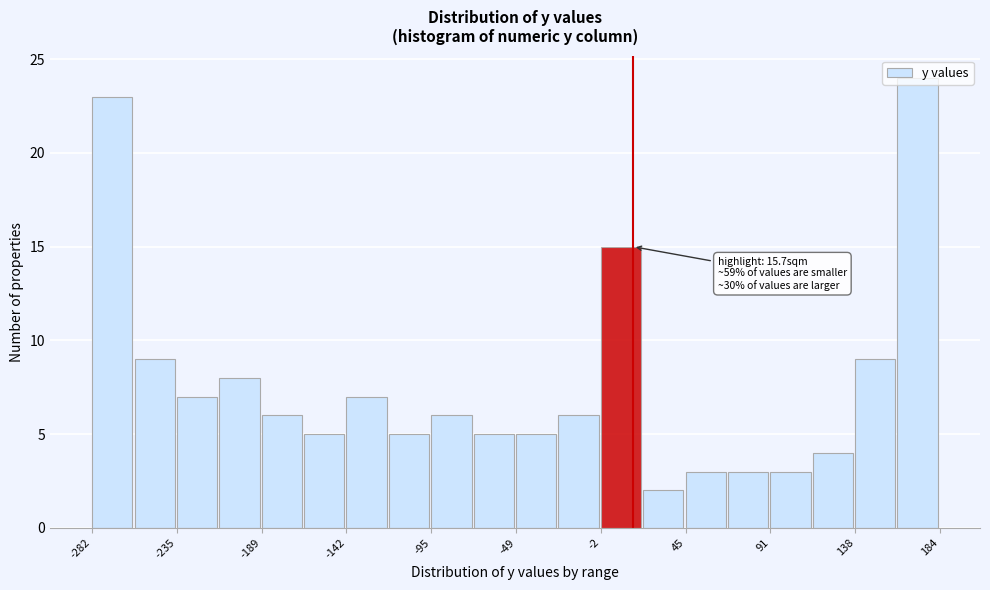

Over which range of the x-axis is the bar tallest?

160 to 185